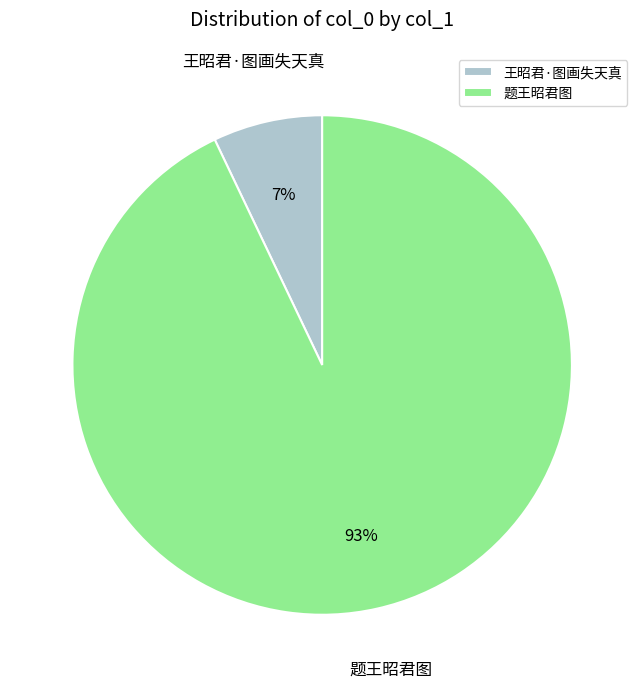

To the nearest percent, what is the average slice percentage?

50%